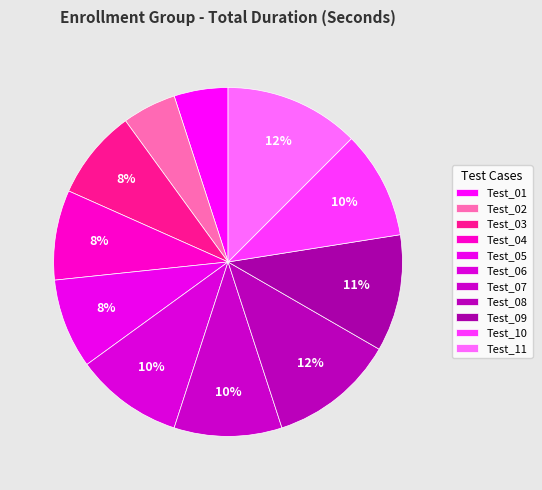

What percentage is the Test_07 slice, to the nearest percent?

10%